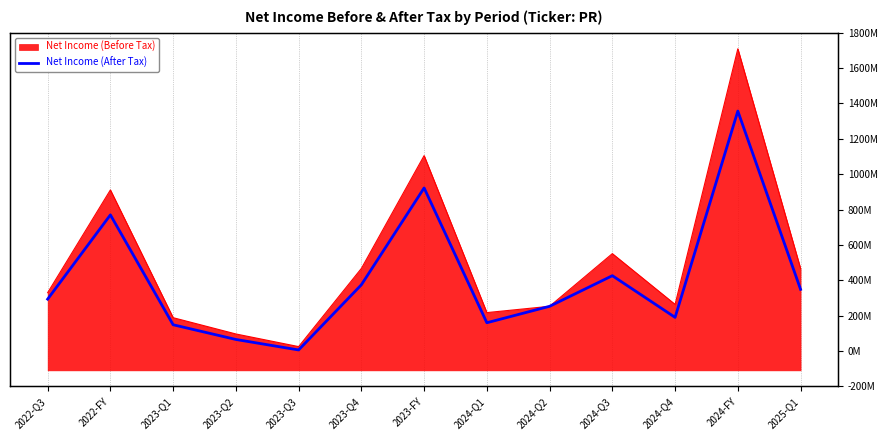

At which label is the value closest to 674419000?

2022-FY